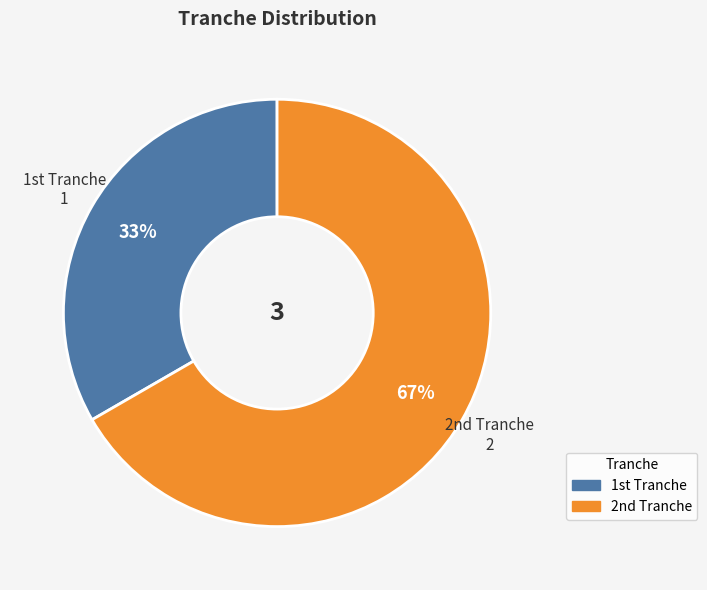

How many segments does this pie chart have?

2